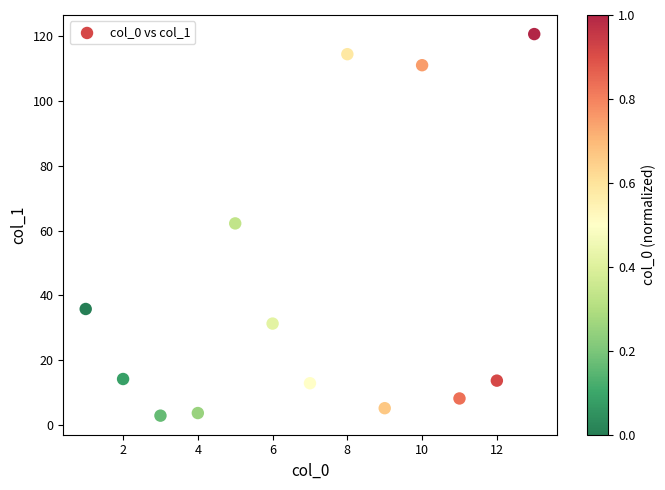

What is the range of Y values (max minus min)?

117.7